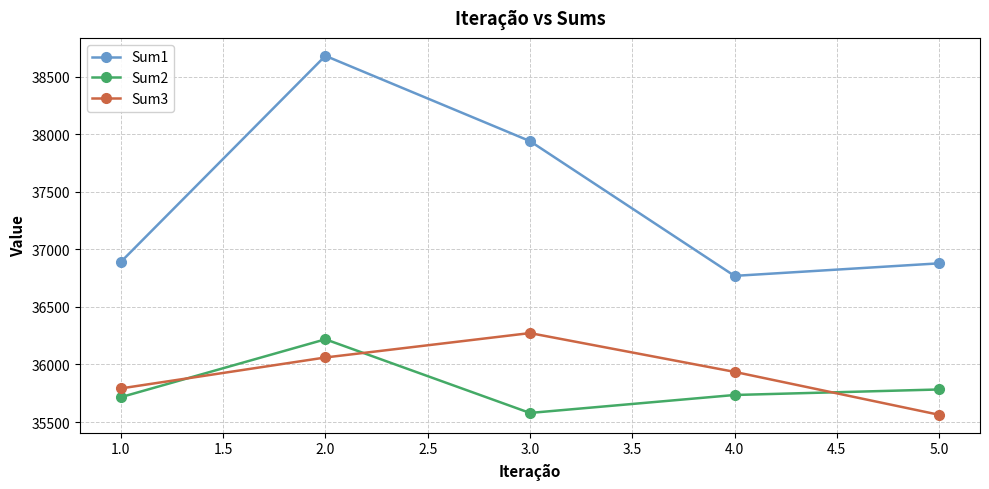

At how many categories does at least one series exceed 36706?

5